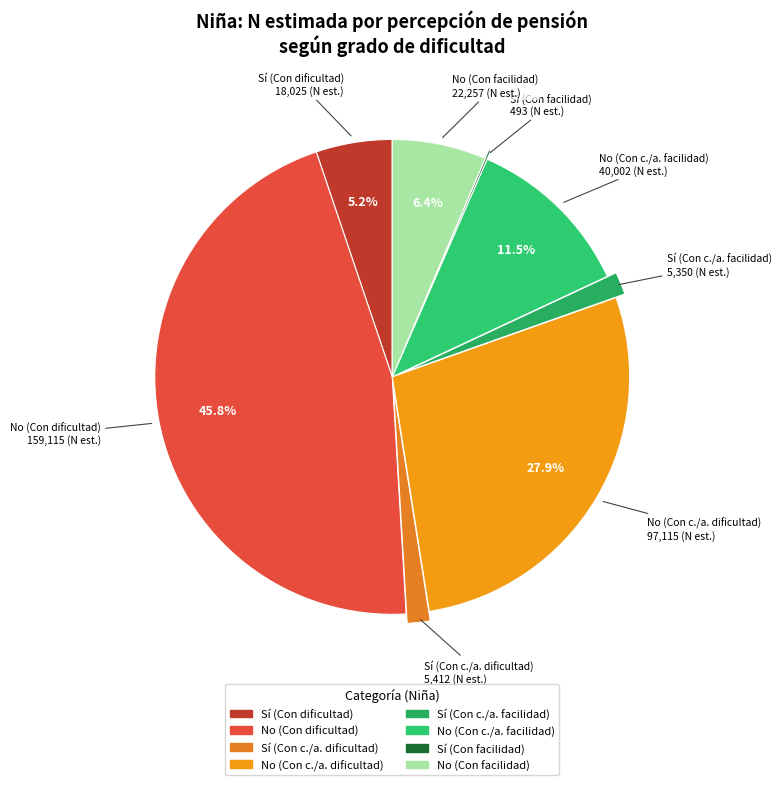

True or false: Sí (Con dificultad) accounts for 5% of the total.

True